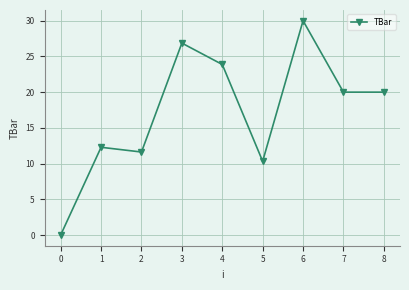

Reading left to right, list all the values displayed in this chart.

0=0.0	1=12.3	2=11.6	3=26.9	4=23.9	5=10.3	6=30.0	7=20.0	8=20.0